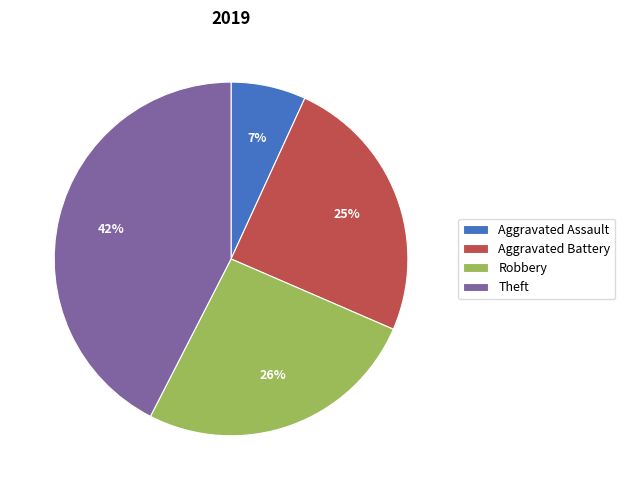

Which slice is the smallest?

Aggravated Assault